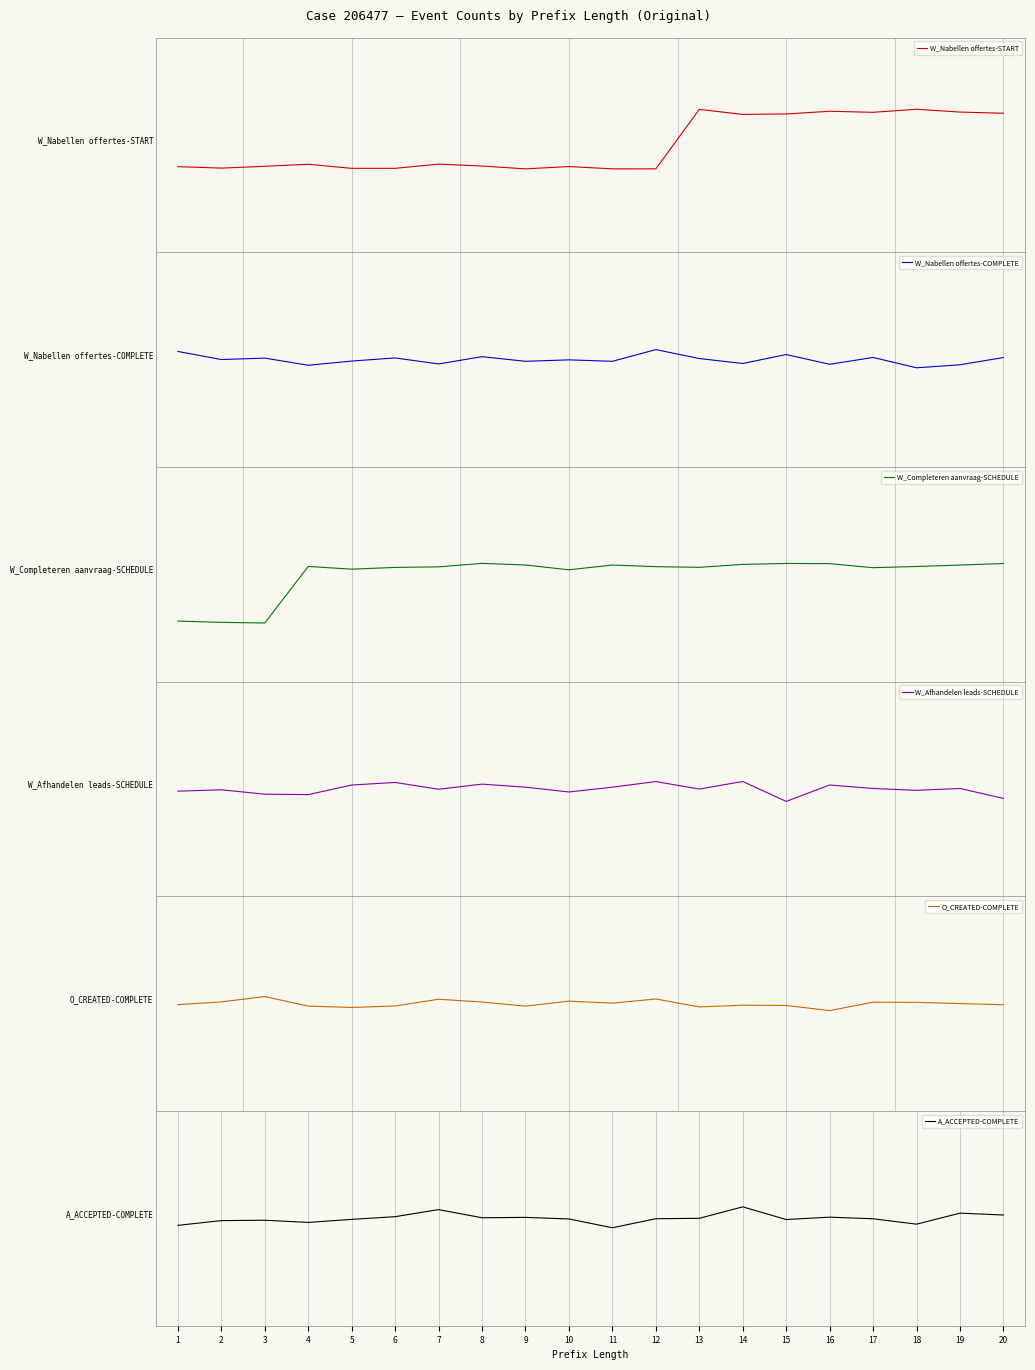

What is the difference between the maximum and second lowest values in the W_Nabellen offertes-START series?

1.0